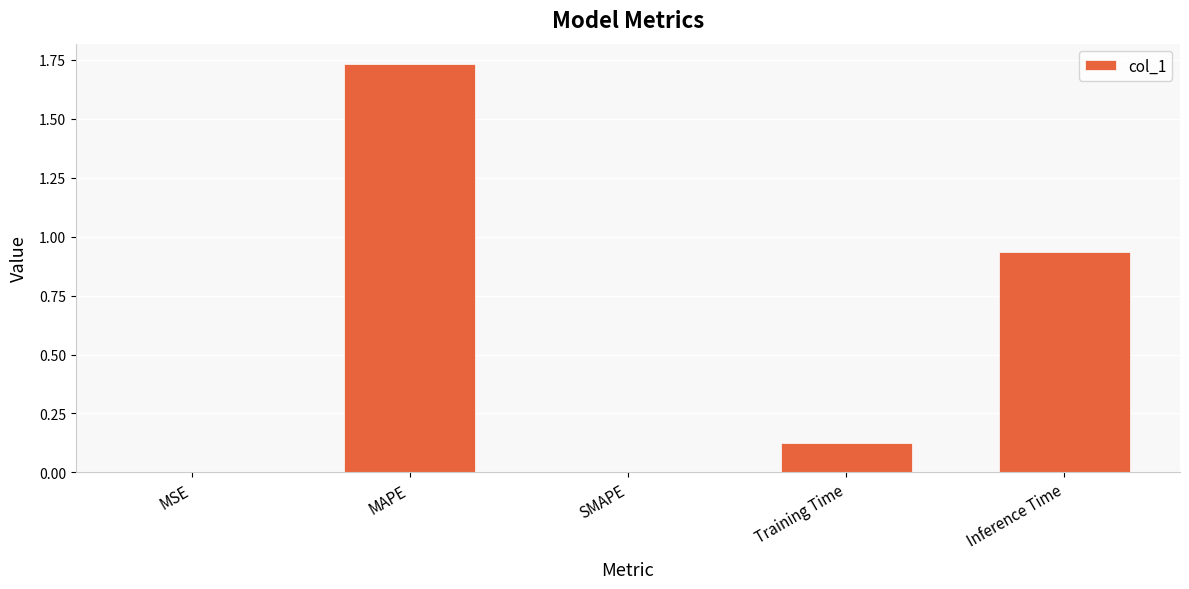

Which category has the highest value across all series?

MAPE